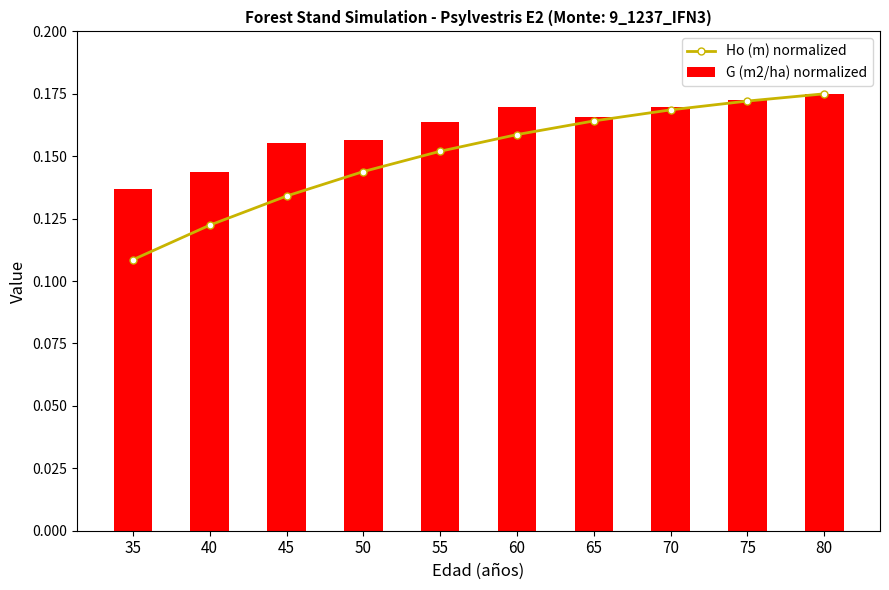

Are the bars grouped side by side (vs. stacked)?

Yes